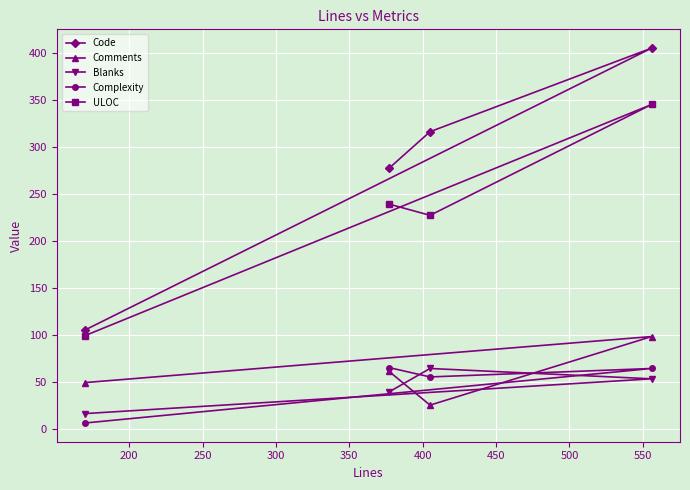

Does the chart display data point markers on the line(s)?

Yes